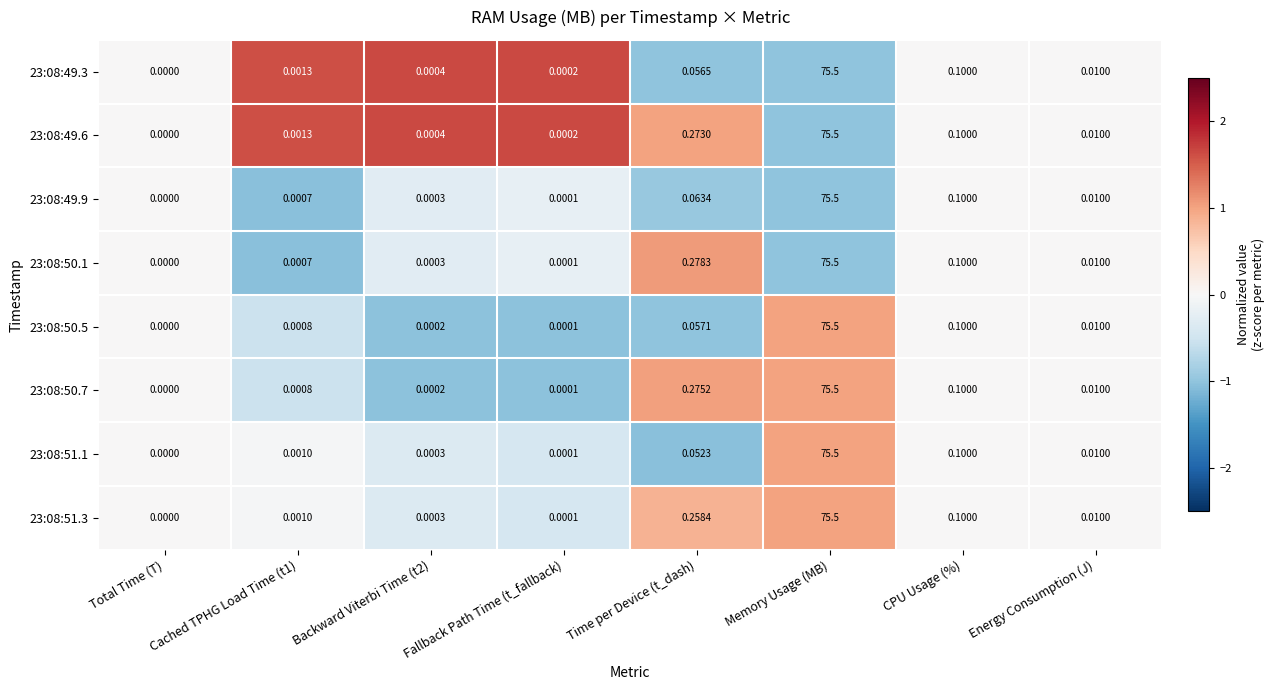

Which label corresponds to the largest value in the chart?

Memory Usage (MB)